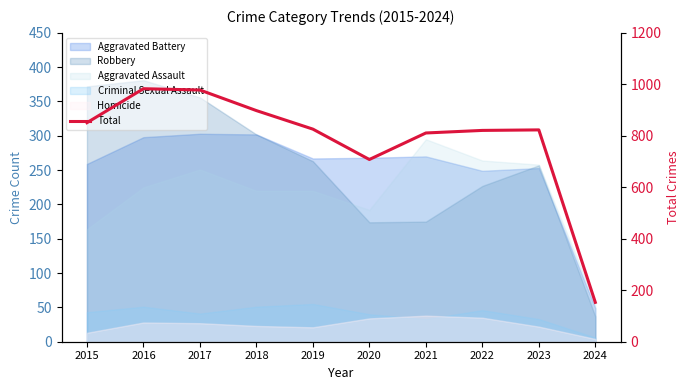

Is it true that the value at 2017 is 978?

True